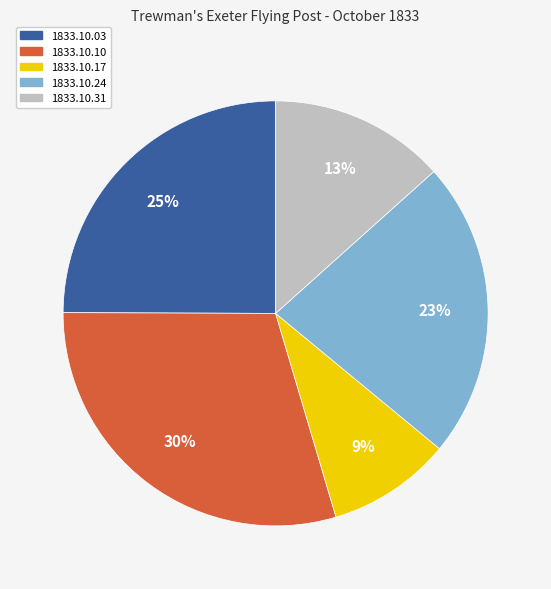

Does any single category account for the majority?

No